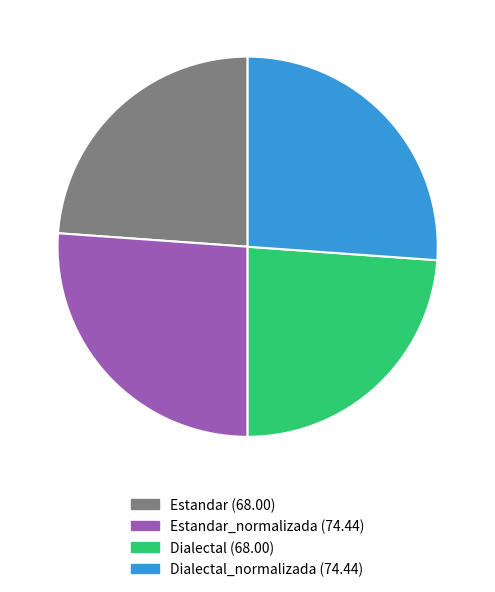

Does any single category account for the majority?

No